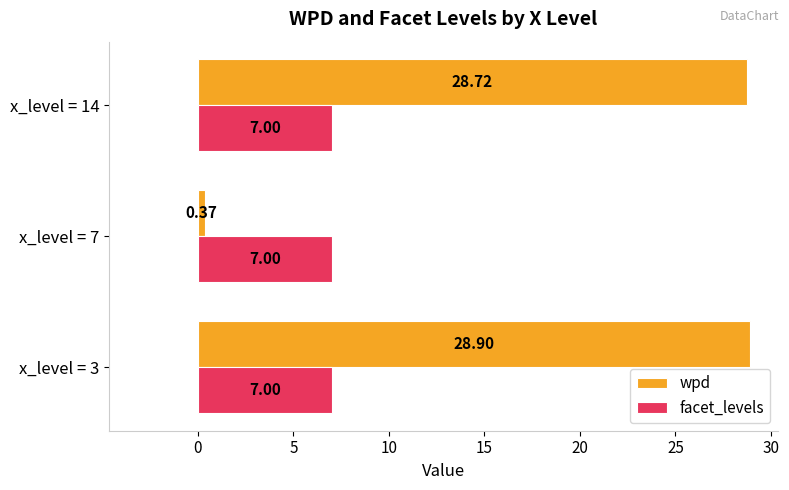

How many series are shown in this chart?

2